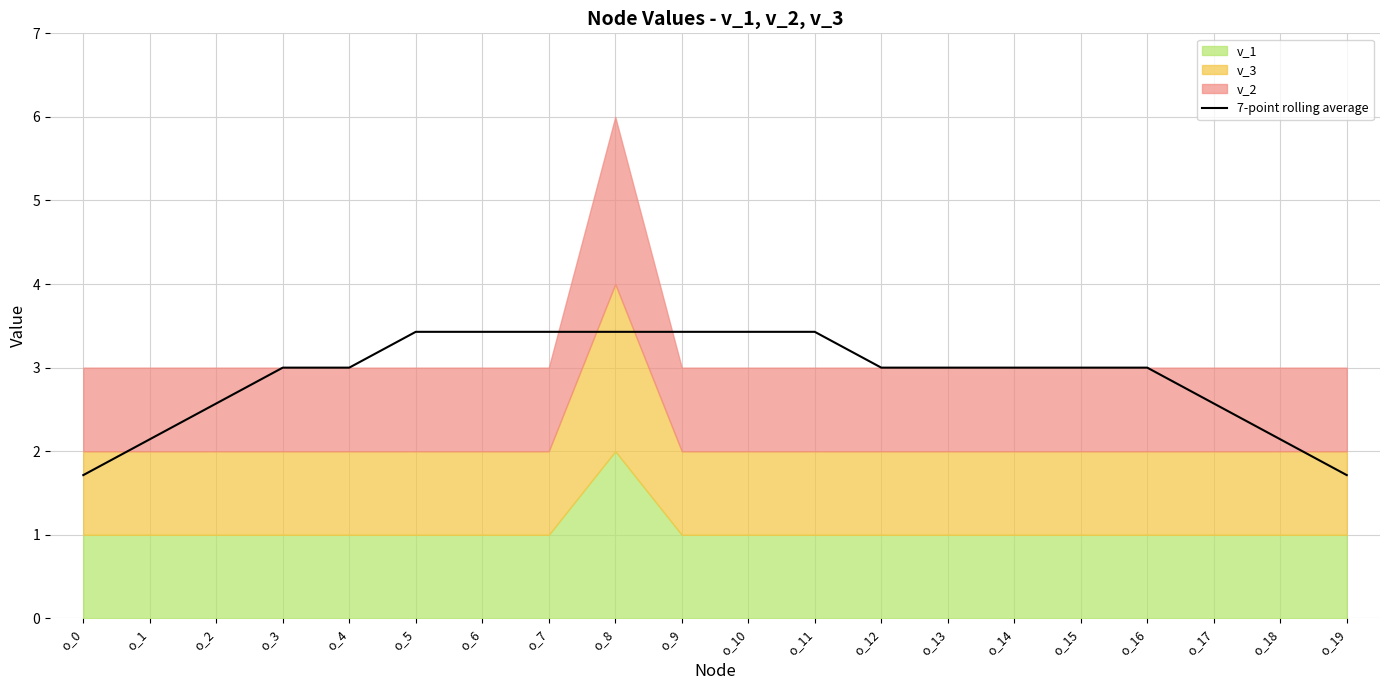

Which label corresponds to the smallest value in the chart?

o_0